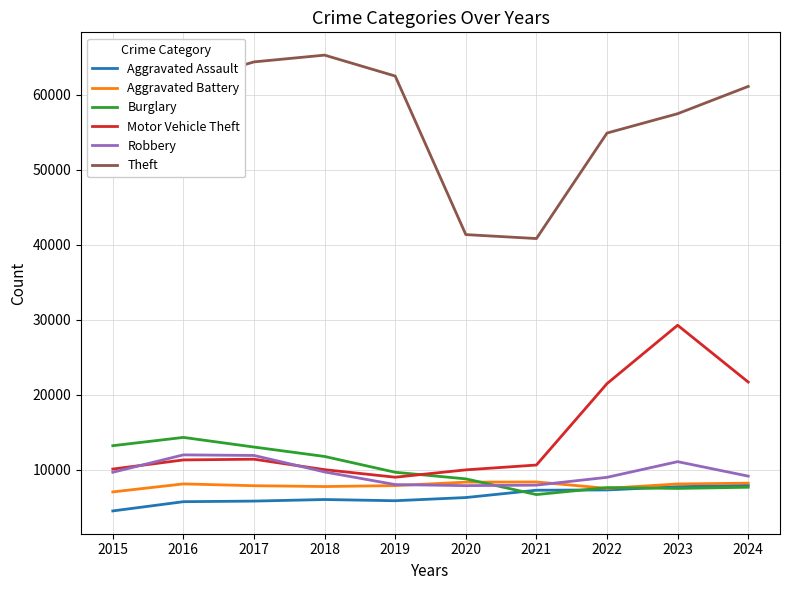

Read the Aggravated Assault value at 2023, to the nearest 50.

7700